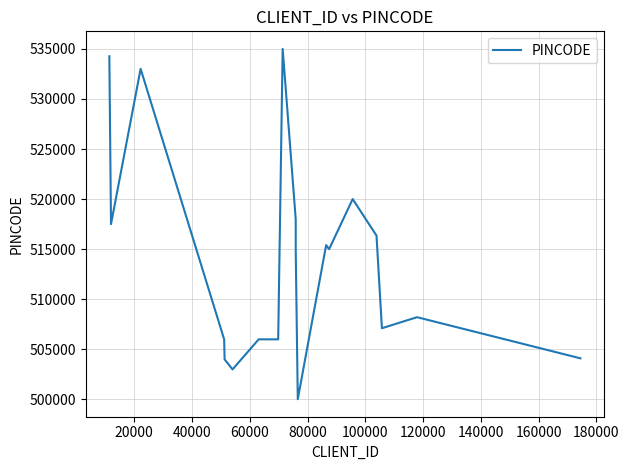

What is the average value?

514910